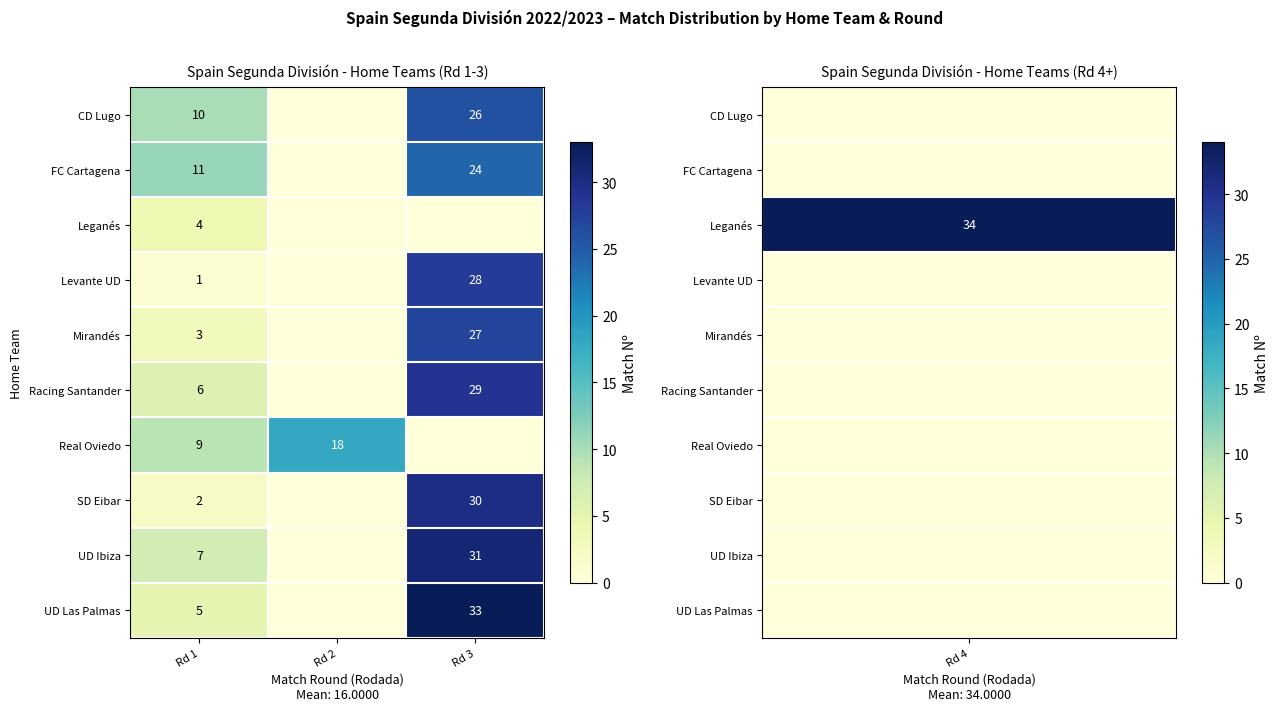

Is it true that row_7 equals 48 at Rd 3?

False